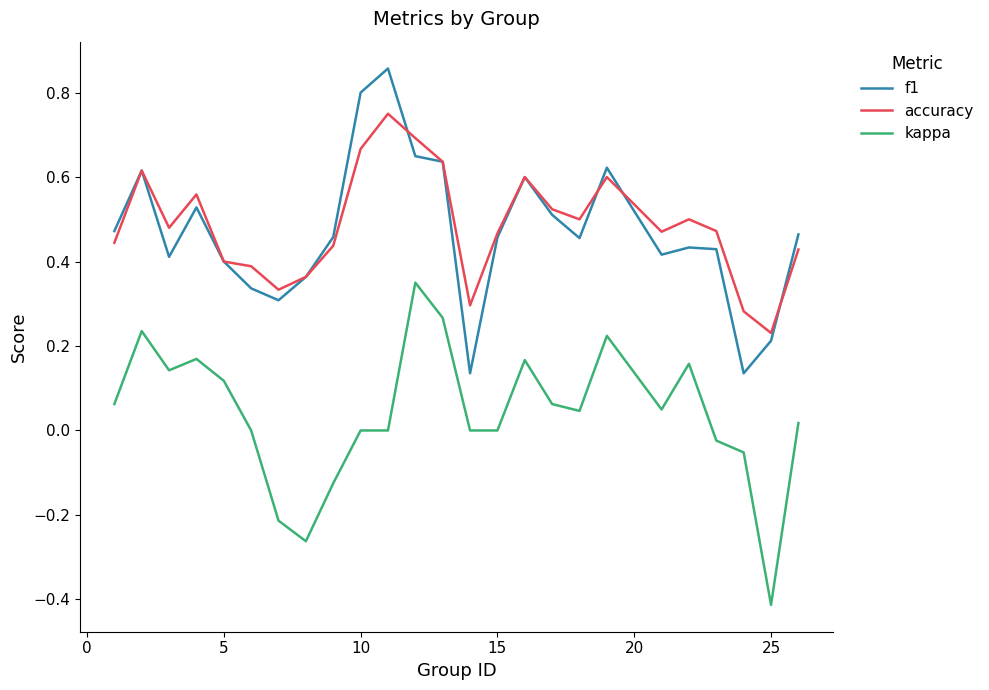

True or false: kappa and f1 cross at least once.

False